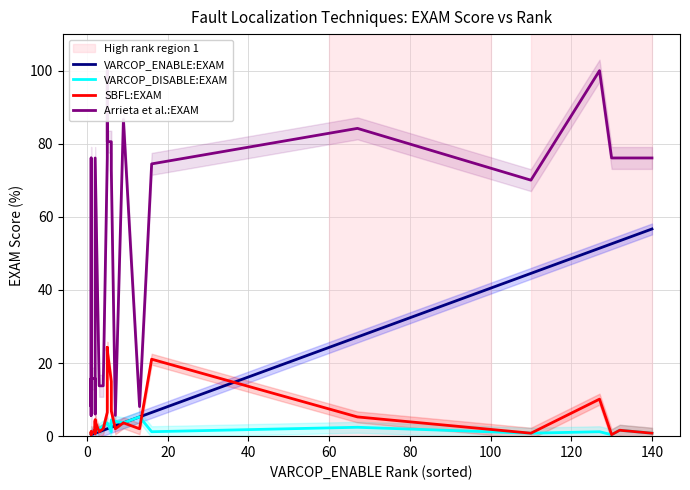

True or false: VARCOP_DISABLE:EXAM has more than 2 points higher than both neighbors.

True